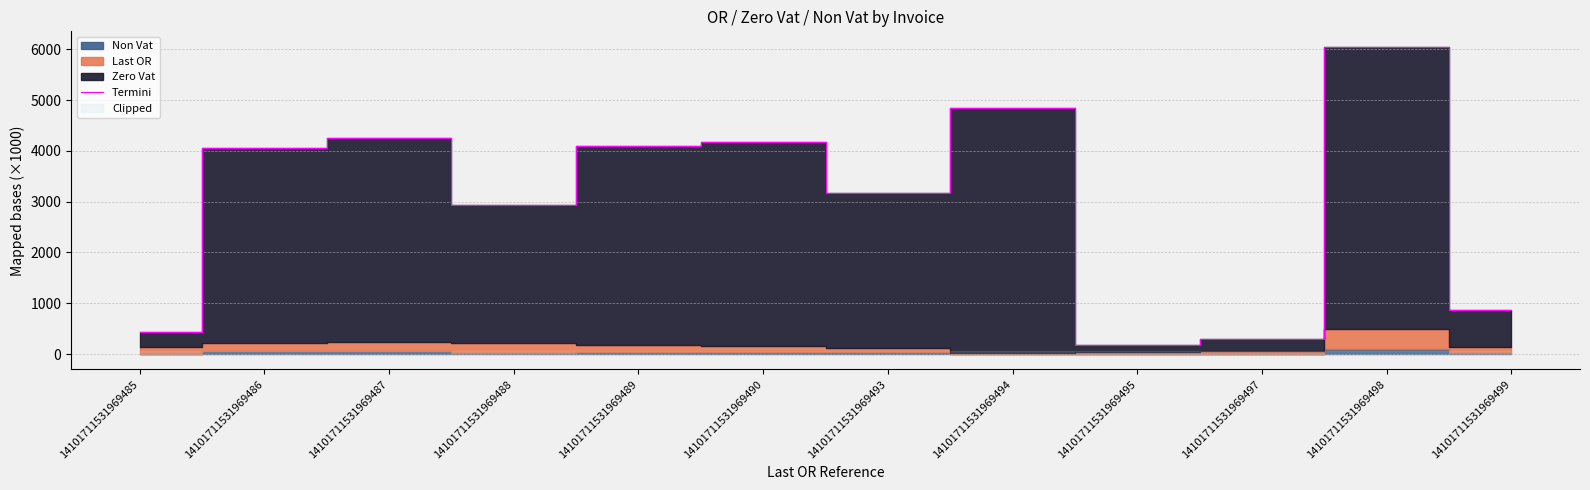

What is the change in value from 14101711531969488 to 14101711531969494?

+1910.7